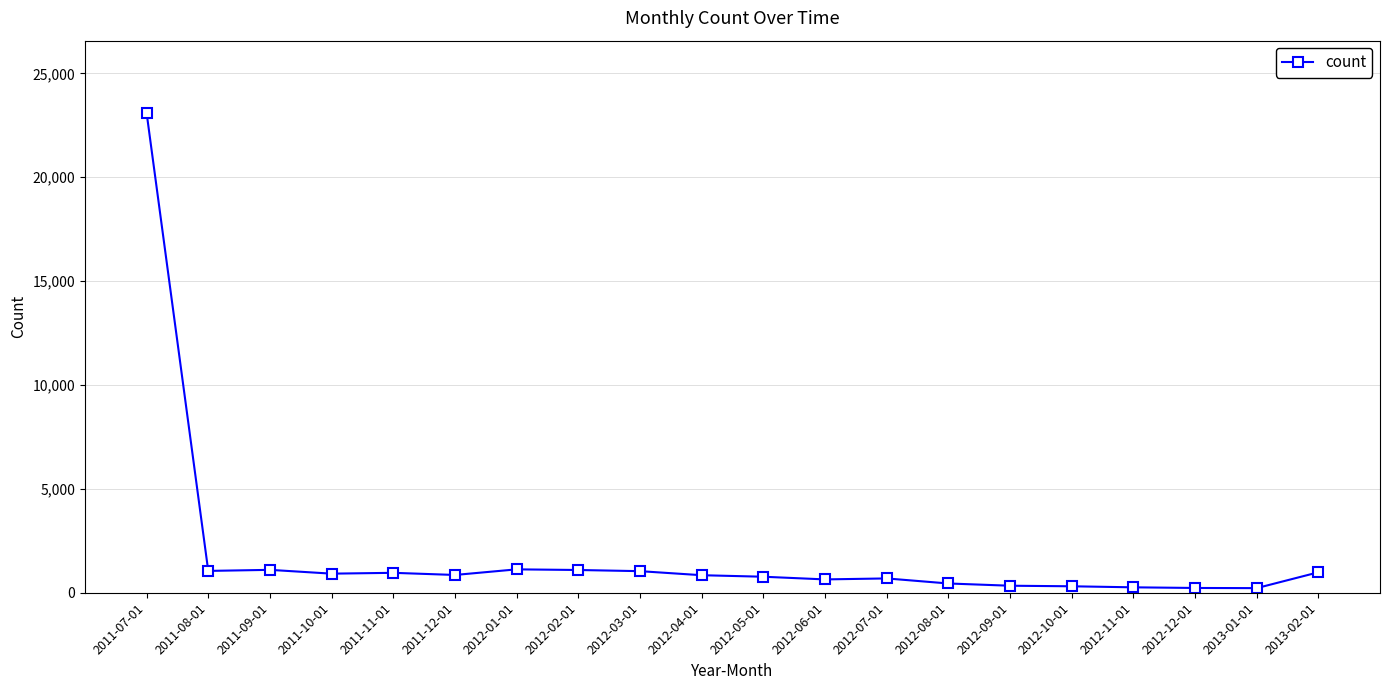

How many values are below 856?

10